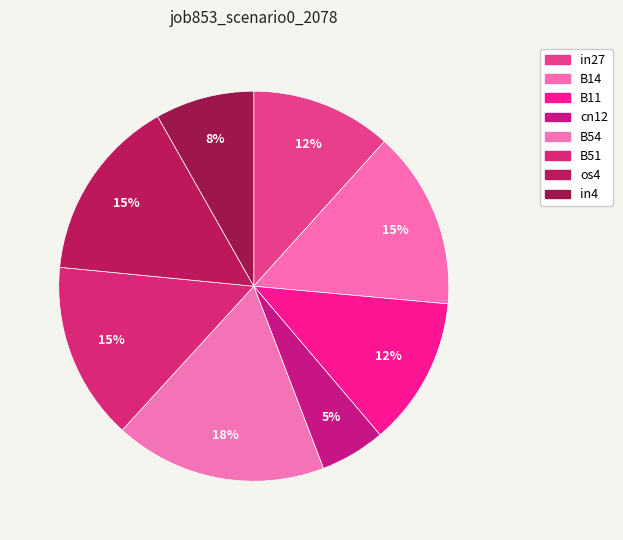

Rank the categories by value from lowest to highest.

cn12, in4, in27, B11, B14, B51, os4, B54